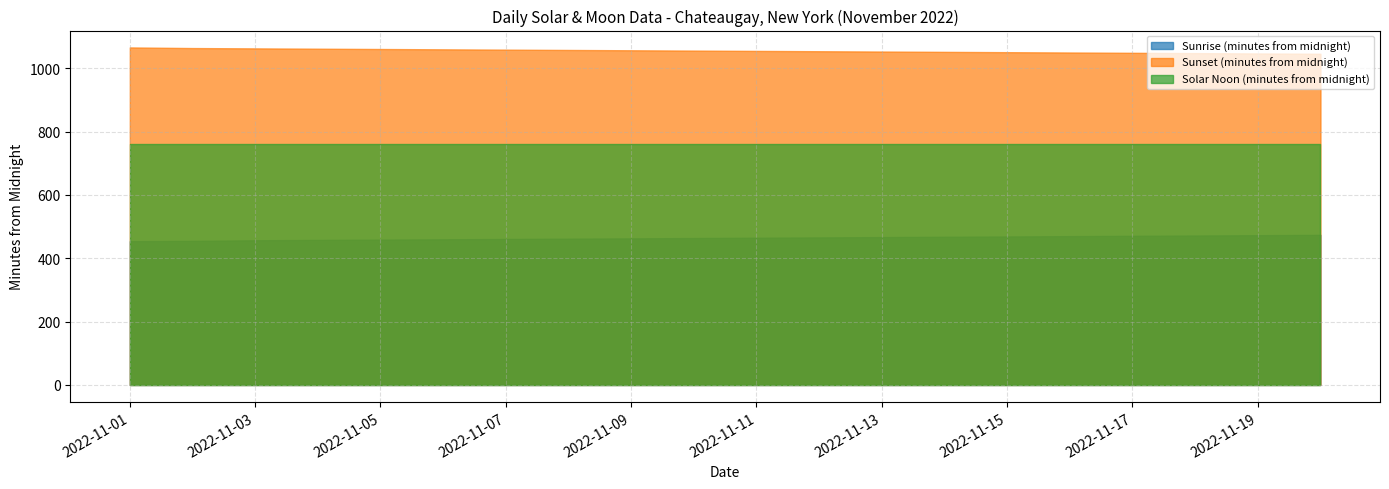

Rank the series by their maximum value, from lowest to highest.

Sunrise (minutes from midnight), Solar Noon (minutes from midnight), Sunset (minutes from midnight)